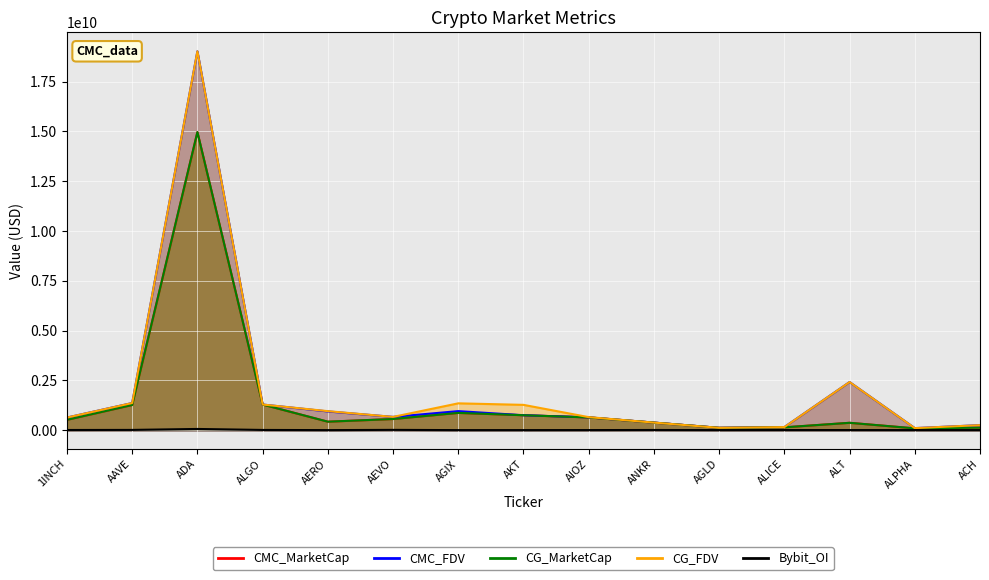

What position from the right is AKT?

8